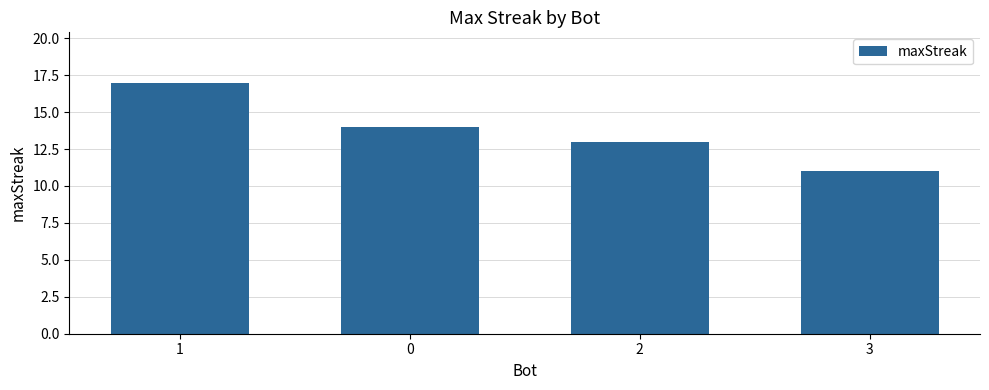

The chart shows a value of 17 at 1. True or false?

True